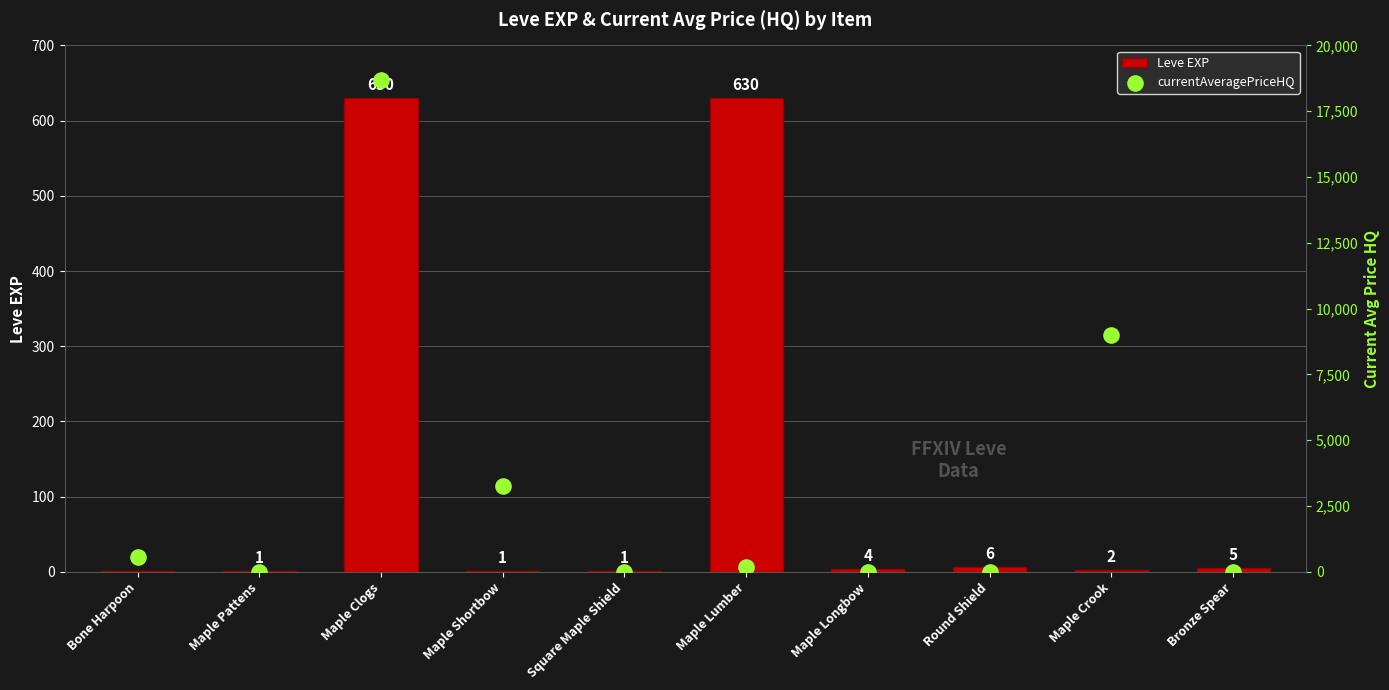

Which series reaches the maximum Y coordinate?

currentAveragePriceHQ